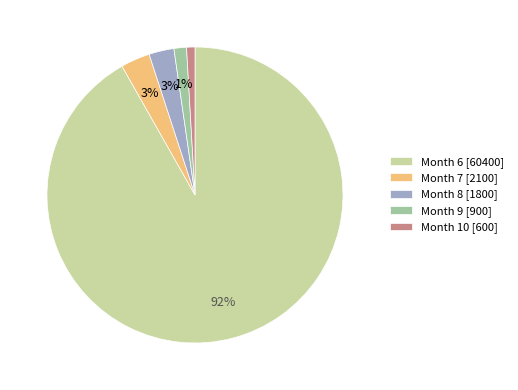

How many slices are in this pie chart?

5